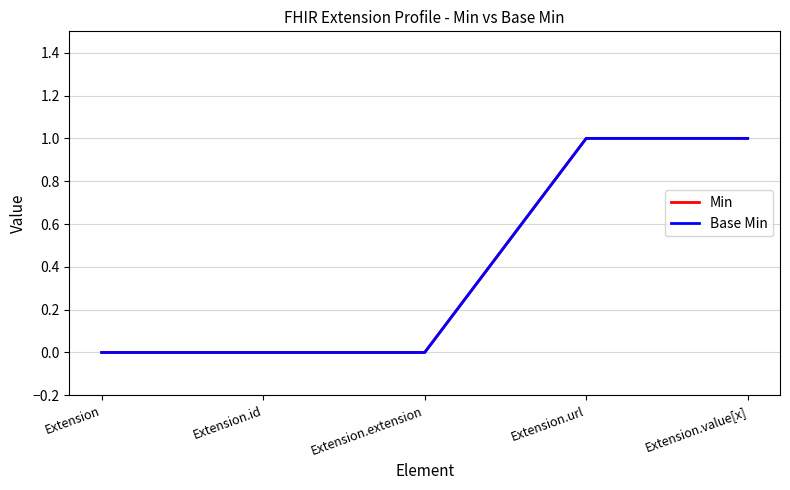

Is this an area chart (filled region under the line)?

No